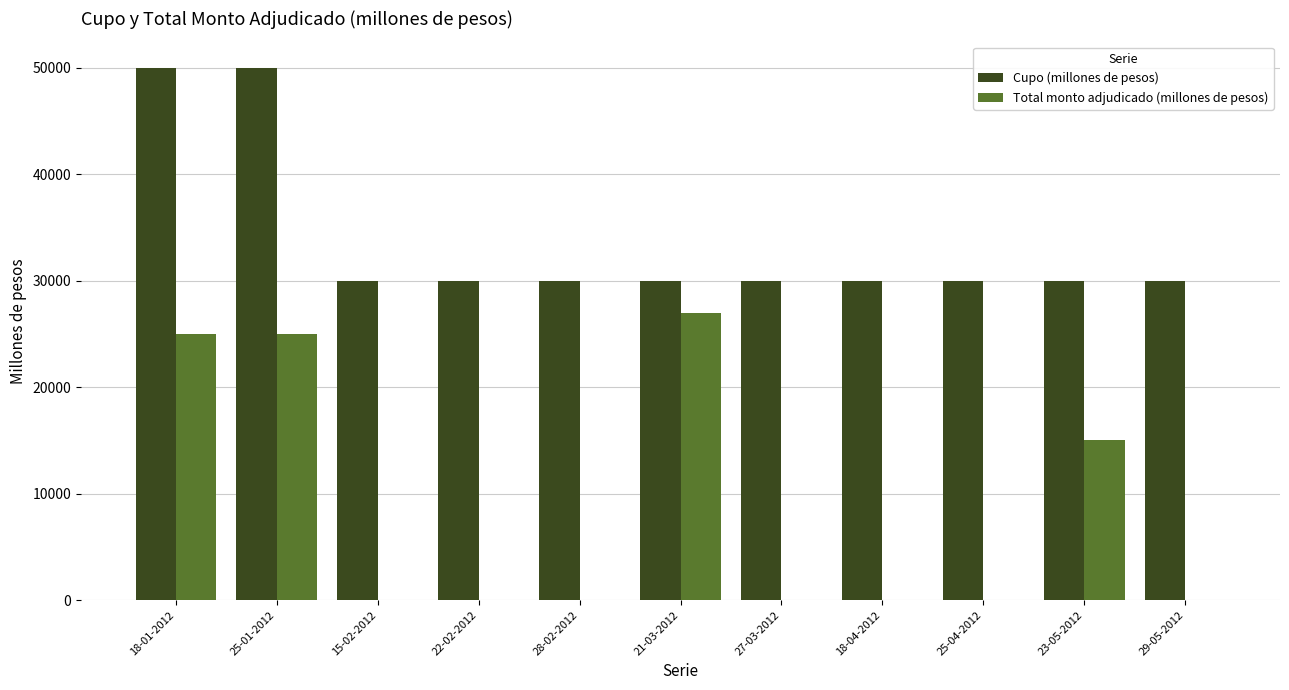

Reading left to right, what are all the values shown in this chart?

Cupo (millones de pesos): 50000	50000	30000	30000	30000	30000	30000	30000	30000	30000	30000
Total monto adjudicado (millones de pesos): 25000	25000	0	0	0	27000	0	0	0	15000	0